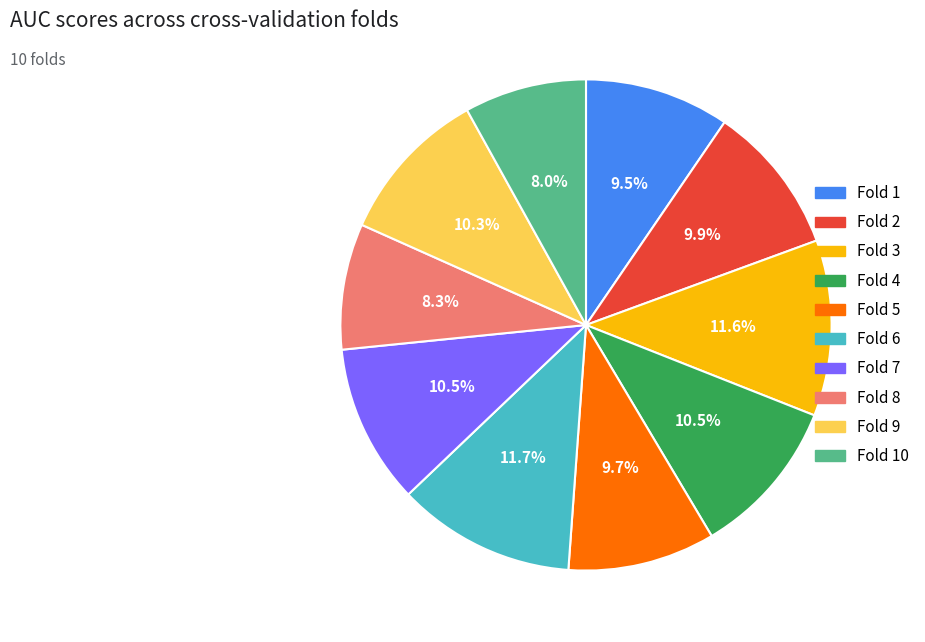

Is there a majority slice in this chart?

No